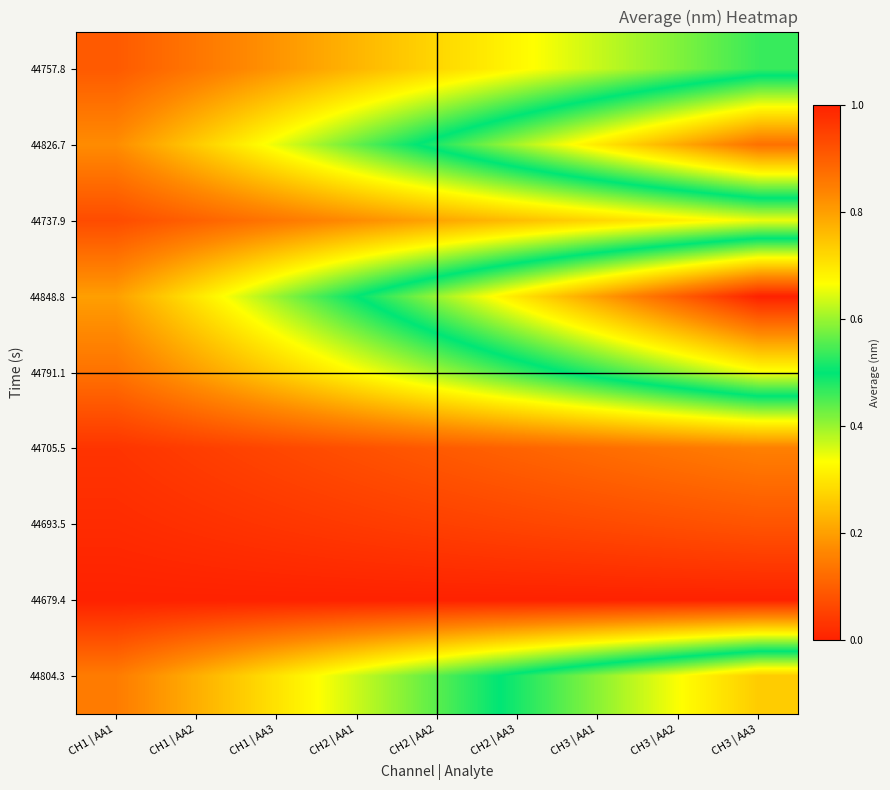

Reading right to left, list all the values displayed in this chart.

44757.8: CH3 | AA3=0.5	CH3 | AA2=0.4	CH3 | AA1=0.4	CH2 | AA3=0.3	CH2 | AA2=0.3	CH2 | AA1=0.2	CH1 | AA3=0.2	CH1 | AA2=0.1	CH1 | AA1=0.1
44826.7: CH3 | AA3=0.9	CH3 | AA2=0.8	CH3 | AA1=0.7	CH2 | AA3=0.6	CH2 | AA2=0.5	CH2 | AA1=0.4	CH1 | AA3=0.3	CH1 | AA2=0.3	CH1 | AA1=0.2
44737.9: CH3 | AA3=0.3	CH3 | AA2=0.3	CH3 | AA1=0.3	CH2 | AA3=0.2	CH2 | AA2=0.2	CH2 | AA1=0.2	CH1 | AA3=0.1	CH1 | AA2=0.1	CH1 | AA1=0.1
44848.8: CH3 | AA3=1.0	CH3 | AA2=0.9	CH3 | AA1=0.8	CH2 | AA3=0.7	CH2 | AA2=0.6	CH2 | AA1=0.5	CH1 | AA3=0.4	CH1 | AA2=0.3	CH1 | AA1=0.2
44791.1: CH3 | AA3=0.7	CH3 | AA2=0.6	CH3 | AA1=0.5	CH2 | AA3=0.5	CH2 | AA2=0.4	CH2 | AA1=0.3	CH1 | AA3=0.3	CH1 | AA2=0.2	CH1 | AA1=0.1
44705.5: CH3 | AA3=0.2	CH3 | AA2=0.1	CH3 | AA1=0.1	CH2 | AA3=0.1	CH2 | AA2=0.1	CH2 | AA1=0.1	CH1 | AA3=0.1	CH1 | AA2=0.0	CH1 | AA1=0.0
44693.5: CH3 | AA3=0.1	CH3 | AA2=0.1	CH3 | AA1=0.1	CH2 | AA3=0.1	CH2 | AA2=0.1	CH2 | AA1=0.0	CH1 | AA3=0.0	CH1 | AA2=0.0	CH1 | AA1=0.0
44679.4: CH3 | AA3=0.0	CH3 | AA2=0.0	CH3 | AA1=0.0	CH2 | AA3=0.0	CH2 | AA2=0.0	CH2 | AA1=0.0	CH1 | AA3=0.0	CH1 | AA2=0.0	CH1 | AA1=0.0
44804.3: CH3 | AA3=0.7	CH3 | AA2=0.7	CH3 | AA1=0.6	CH2 | AA3=0.5	CH2 | AA2=0.4	CH2 | AA1=0.4	CH1 | AA3=0.3	CH1 | AA2=0.2	CH1 | AA1=0.1